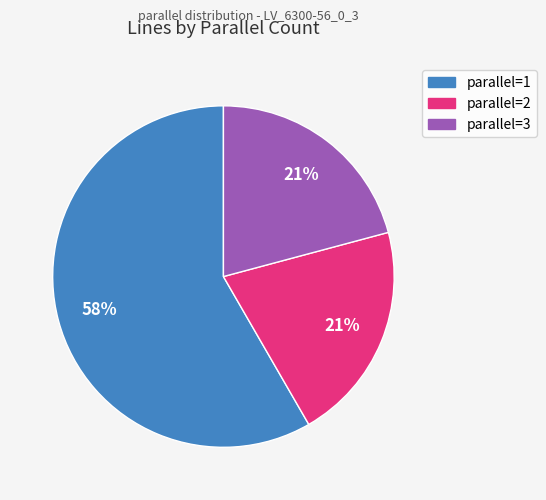

To the nearest percent, what is the average slice percentage?

33%